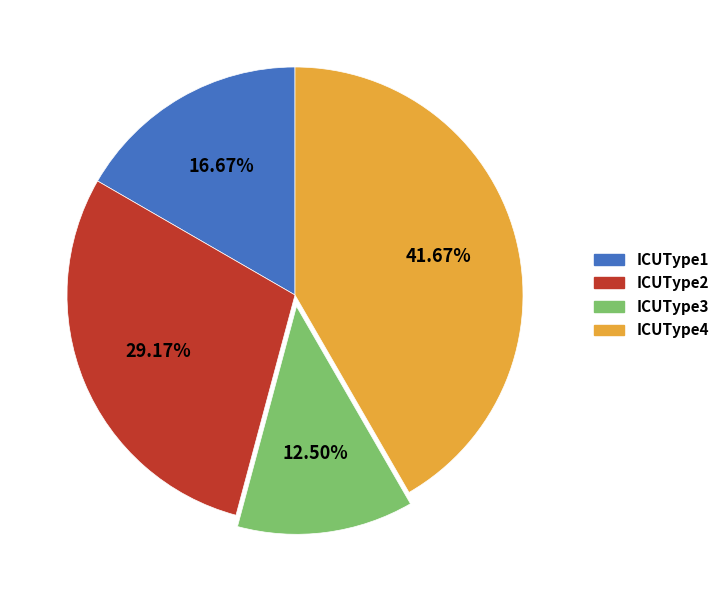

Is there a majority slice in this chart?

No